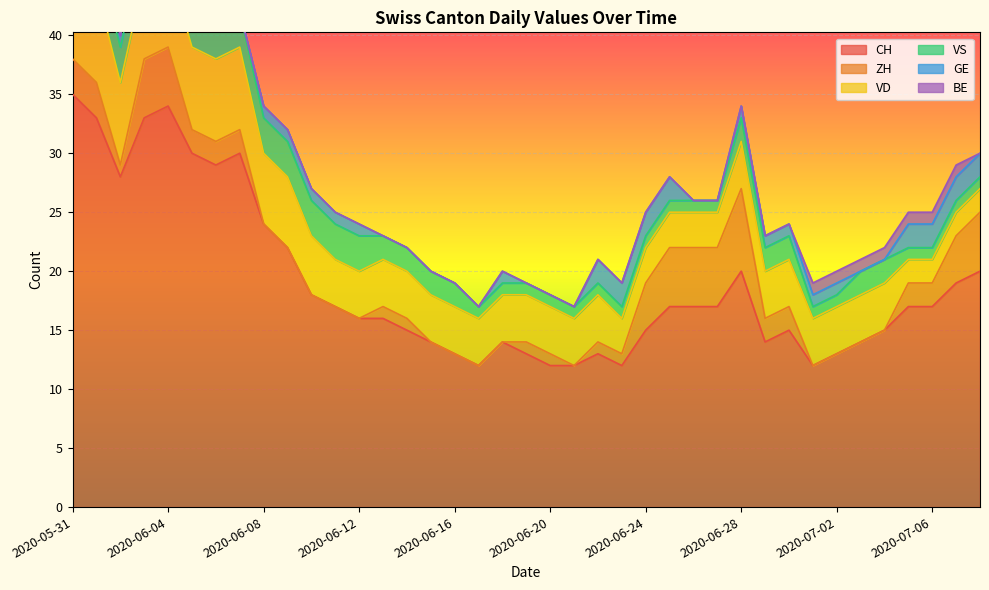

At which category does the chart reach its peak across all series?

2020-05-31